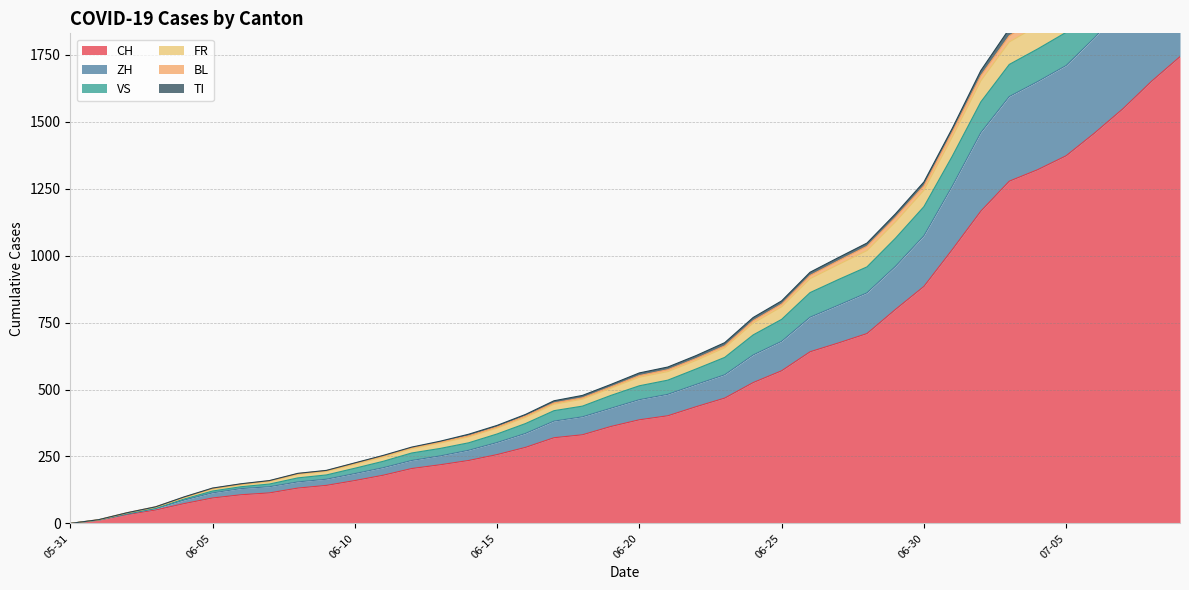

The value of CH at 06-05 is 170. True or false?

False